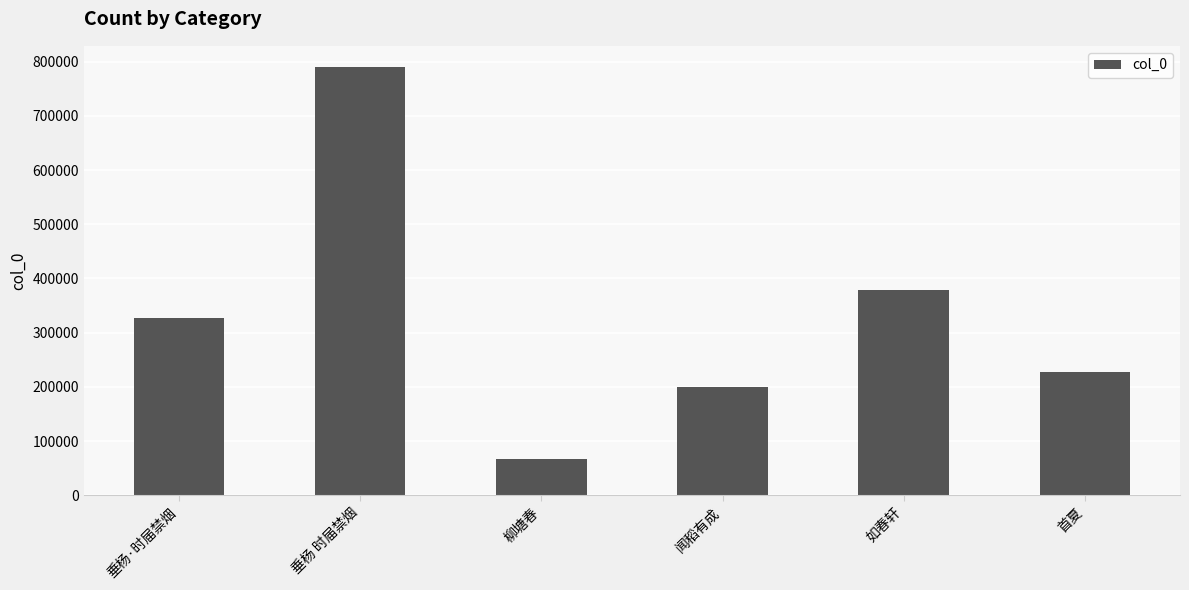

List the labels in order of value, smallest first.

柳塘春, 闻稻有成, 首夏, 垂杨·时届禁烟, 如春轩, 垂杨 时届禁烟